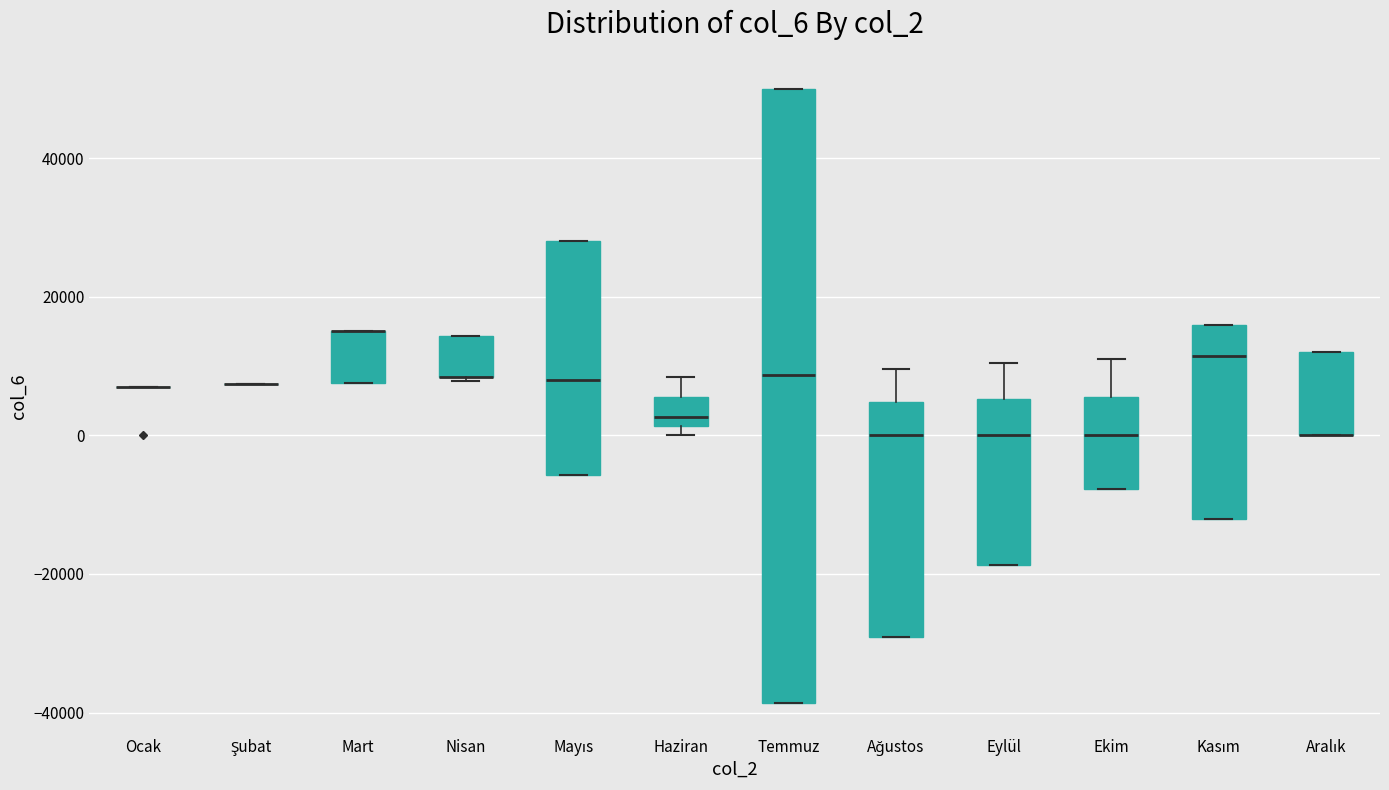

Comparing the boxes themselves (not the whiskers), which one is the tallest?

Temmuz